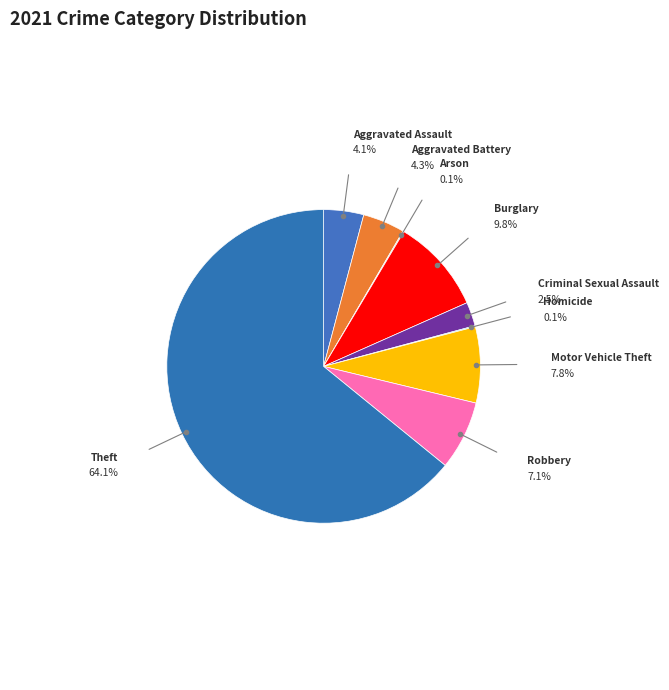

Count the number of slices in the pie.

9